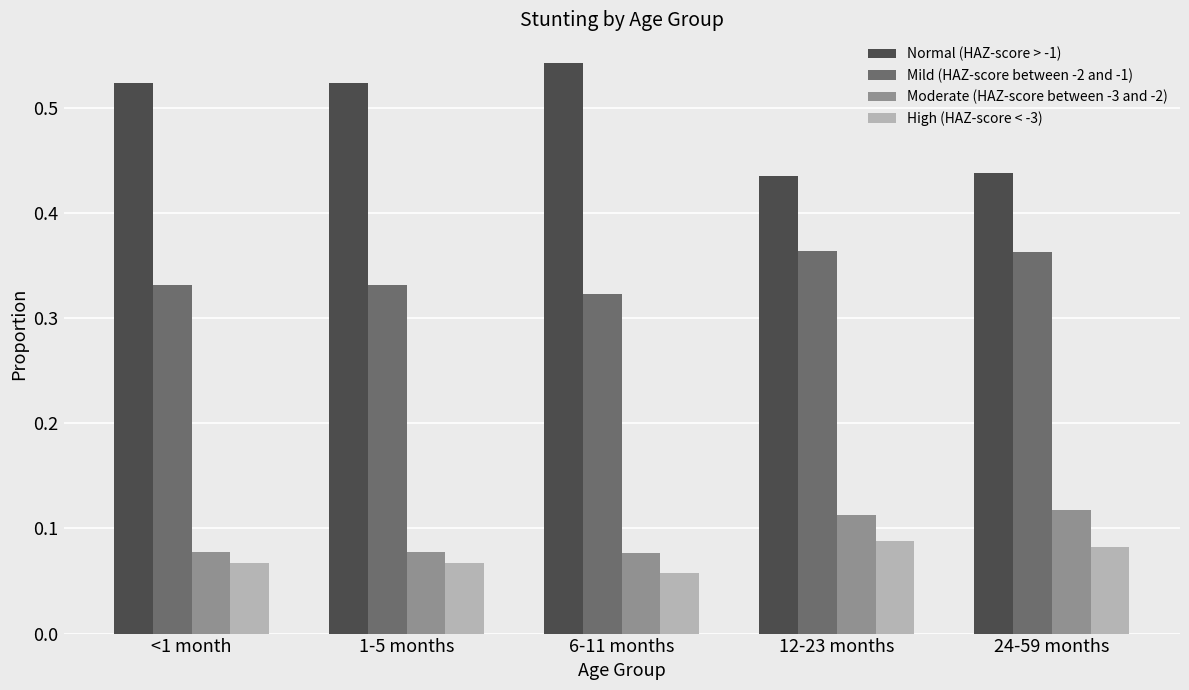

What is the sum of all Mild (HAZ-score between -2 and -1) values?

1.7